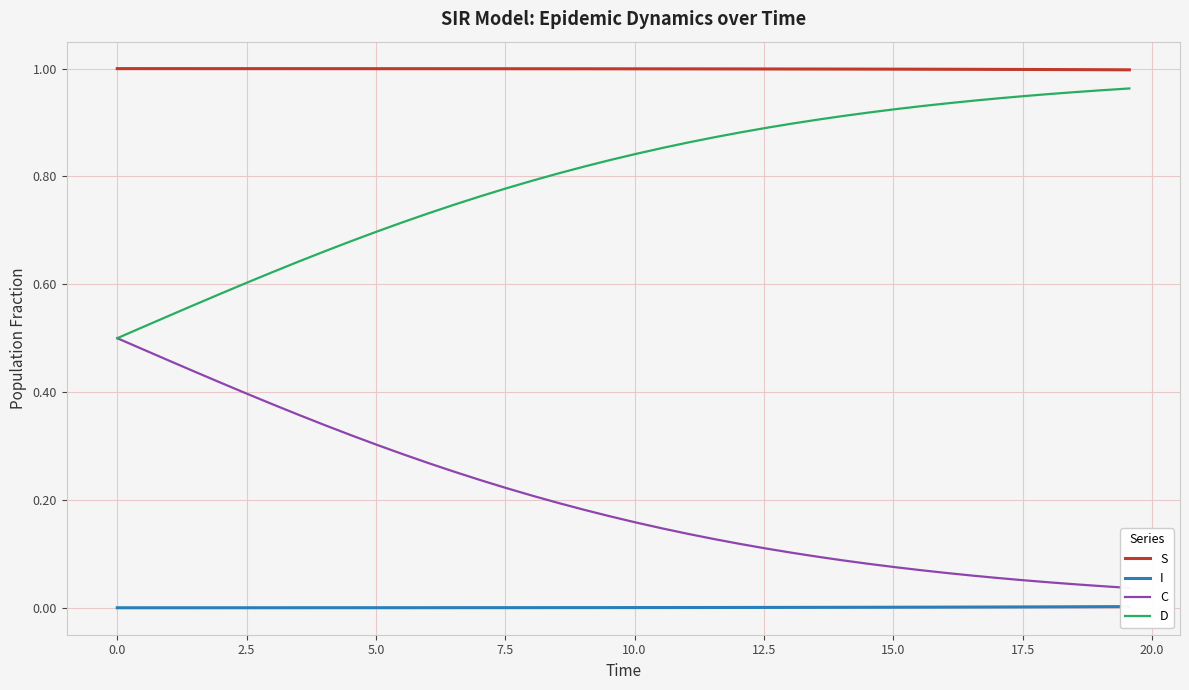

Reading right to left, what are all the values shown in this chart?

S: 1.0	1.0	1.0	1.0	1.0	1.0	1.0	1.0	1.0	1.0	1.0	1.0	1.0	1.0	1.0	1.0	1.0	1.0	1.0	1.0	1.0	1.0	1.0	1.0	1.0	1.0	1.0	1.0	1.0	1.0	1.0	1.0	1.0	1.0	1.0	1.0	1.0	1.0	1.0	1.0
I: 0.0	0.0	0.0	0.0	0.0	0.0	0.0	0.0	0.0	0.0	0.0	0.0	0.0	0.0	0.0	0.0	0.0	0.0	0.0	0.0	0.0	0.0	0.0	0.0	0.0	0.0	0.0	0.0	0.0	0.0	0.0	0.0	0.0	0.0	0.0	0.0	0.0	0.0	0.0	0.0
C: 0.0	0.0	0.0	0.0	0.1	0.1	0.1	0.1	0.1	0.1	0.1	0.1	0.1	0.1	0.1	0.1	0.1	0.1	0.1	0.2	0.2	0.2	0.2	0.2	0.2	0.2	0.3	0.3	0.3	0.3	0.3	0.3	0.4	0.4	0.4	0.4	0.4	0.5	0.5	0.5
D: 1.0	1.0	1.0	1.0	0.9	0.9	0.9	0.9	0.9	0.9	0.9	0.9	0.9	0.9	0.9	0.9	0.9	0.9	0.9	0.8	0.8	0.8	0.8	0.8	0.8	0.8	0.7	0.7	0.7	0.7	0.7	0.7	0.6	0.6	0.6	0.6	0.6	0.5	0.5	0.5